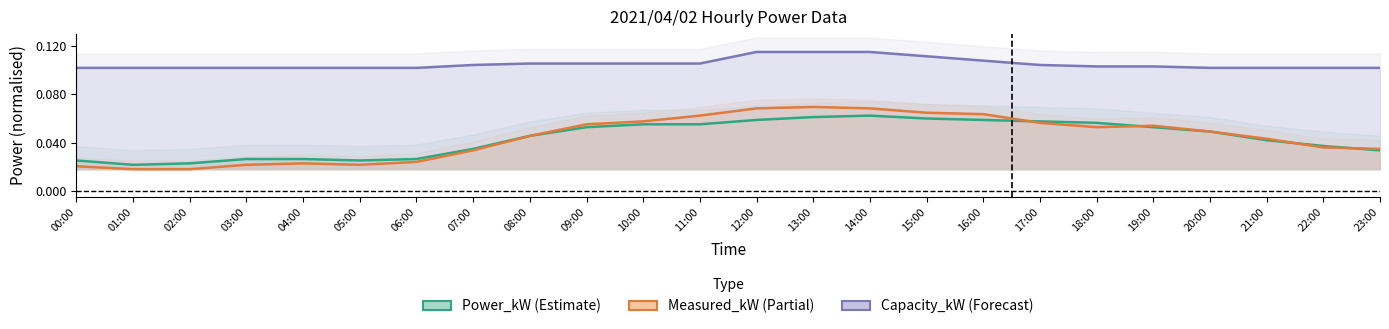

Where is the first local maximum for Measured_kW?

04:00